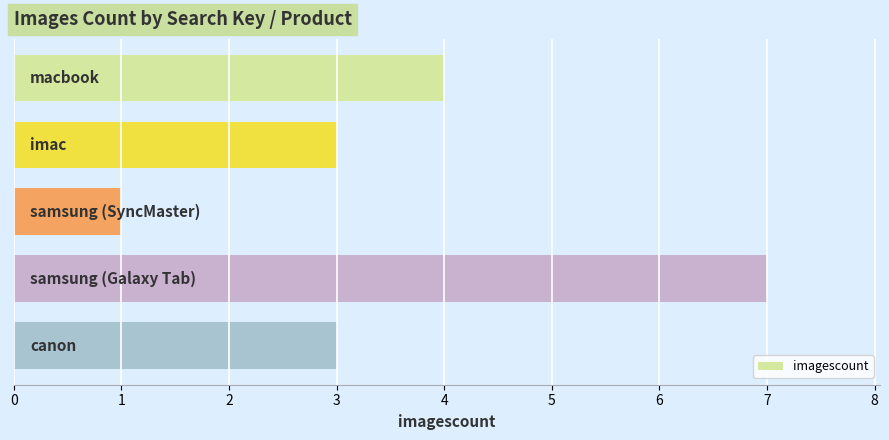

How many data points does each series have?

5